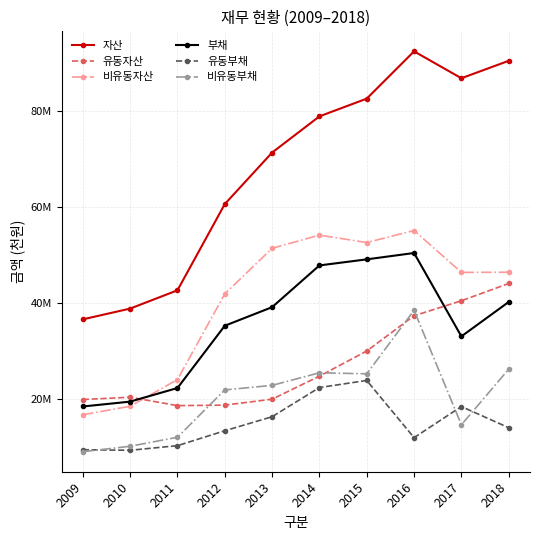

At how many categories does at least one series exceed 50893798?

7